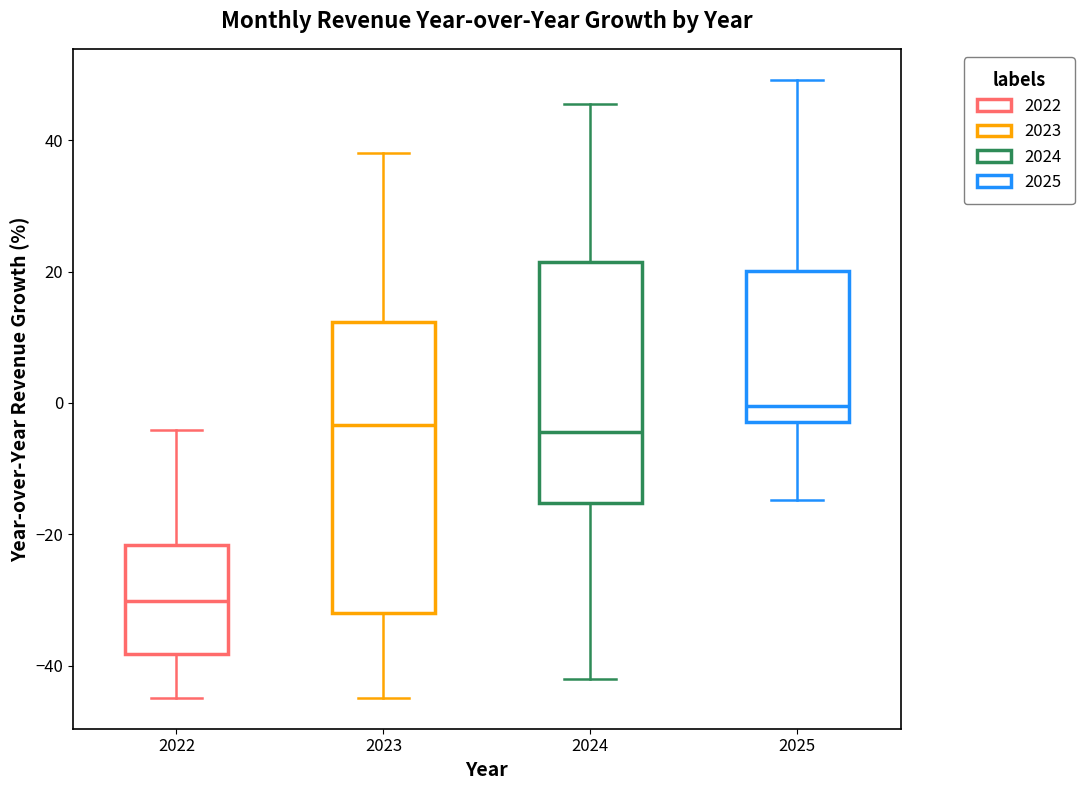

Reading left to right, transcribe this box plot: for each box, give where its median line is, the range the box spans, and where its two whiskers end, as read against the y-axis. The values are not printed on the chart, so give them approximately, as read against the axis.

2022: median -30, box -38 to -22, whiskers -44 to -4
2023: median -4, box -32 to 12, whiskers -44 to 38
2024: median -4, box -16 to 22, whiskers -42 to 46
2025: median 0, box -2 to 20, whiskers -14 to 50